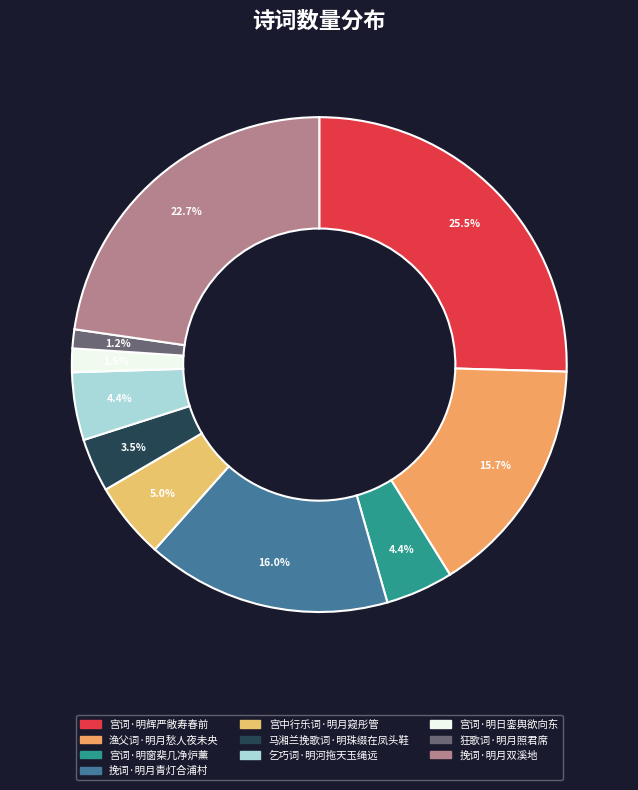

How many segments does this pie chart have?

10